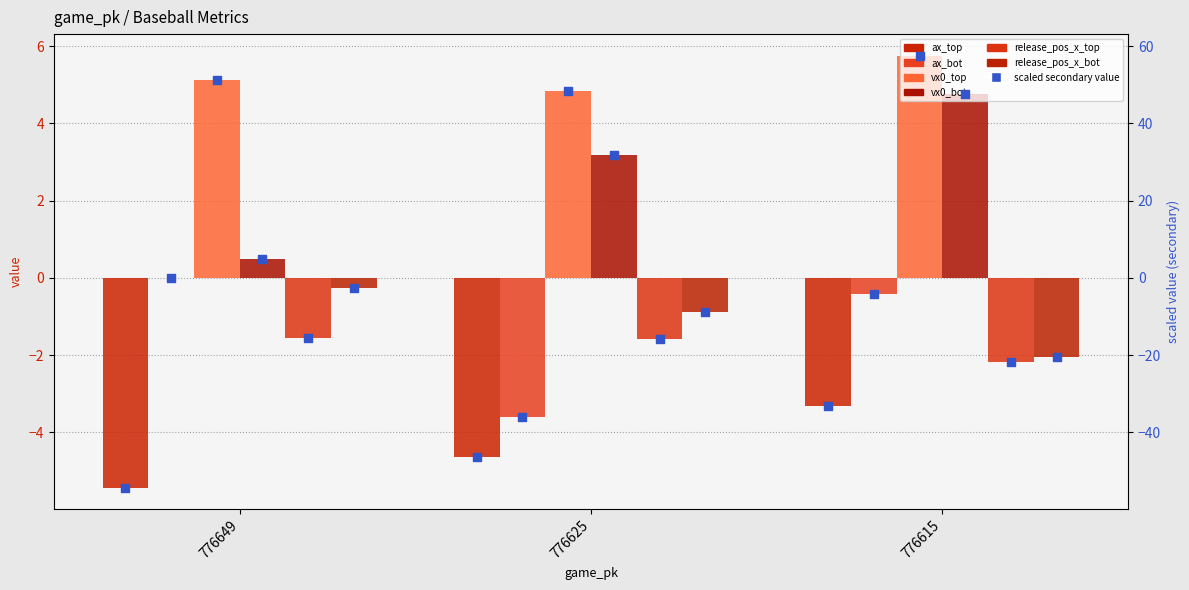

Which series has the largest total across all categories?

vx0_top